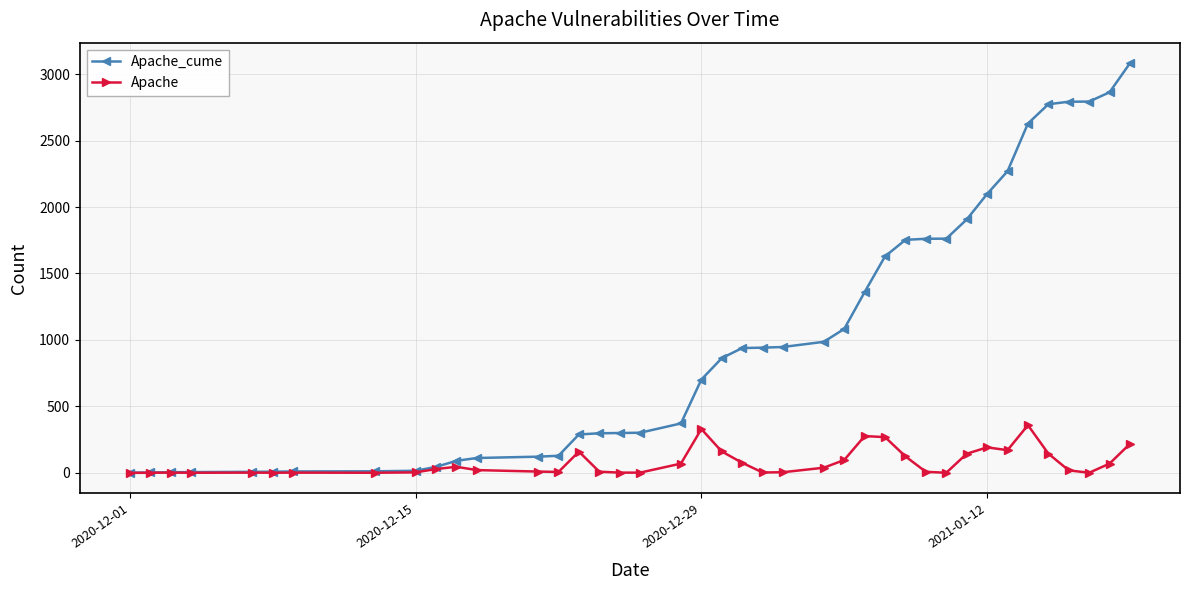

List the series in order of their overall mean, highest first.

Apache_cume, Apache